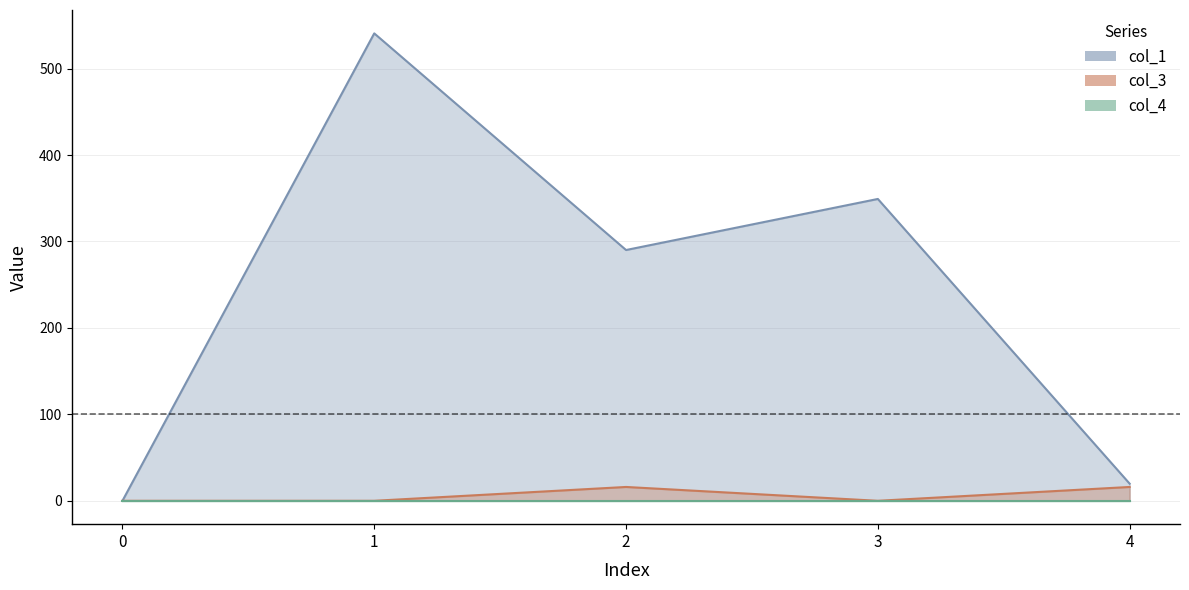

Where is the first local maximum for col_1?

1